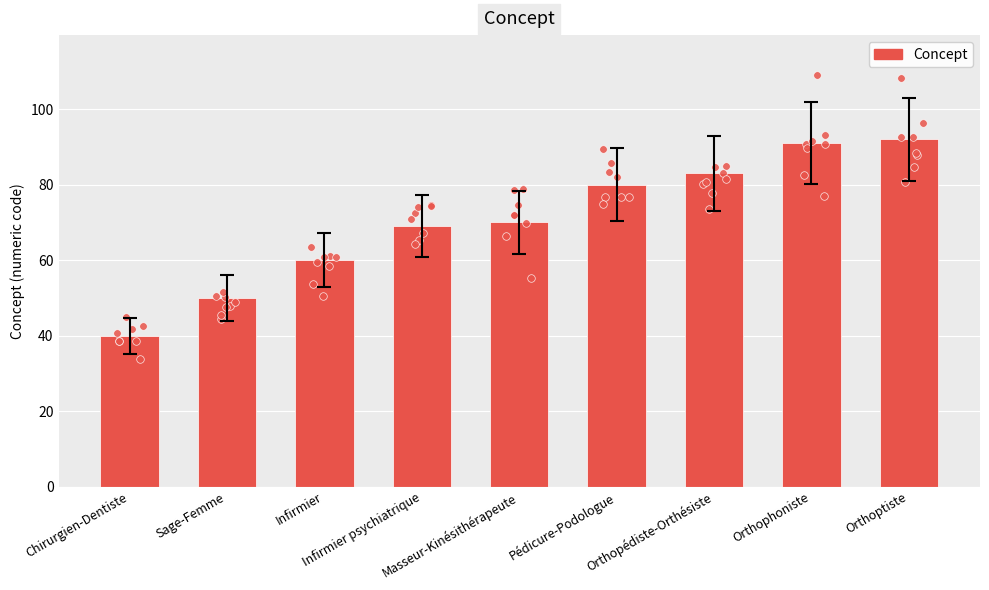

What is the ratio of the value at Orthophoniste to the value at Infirmier psychiatrique?

1.3